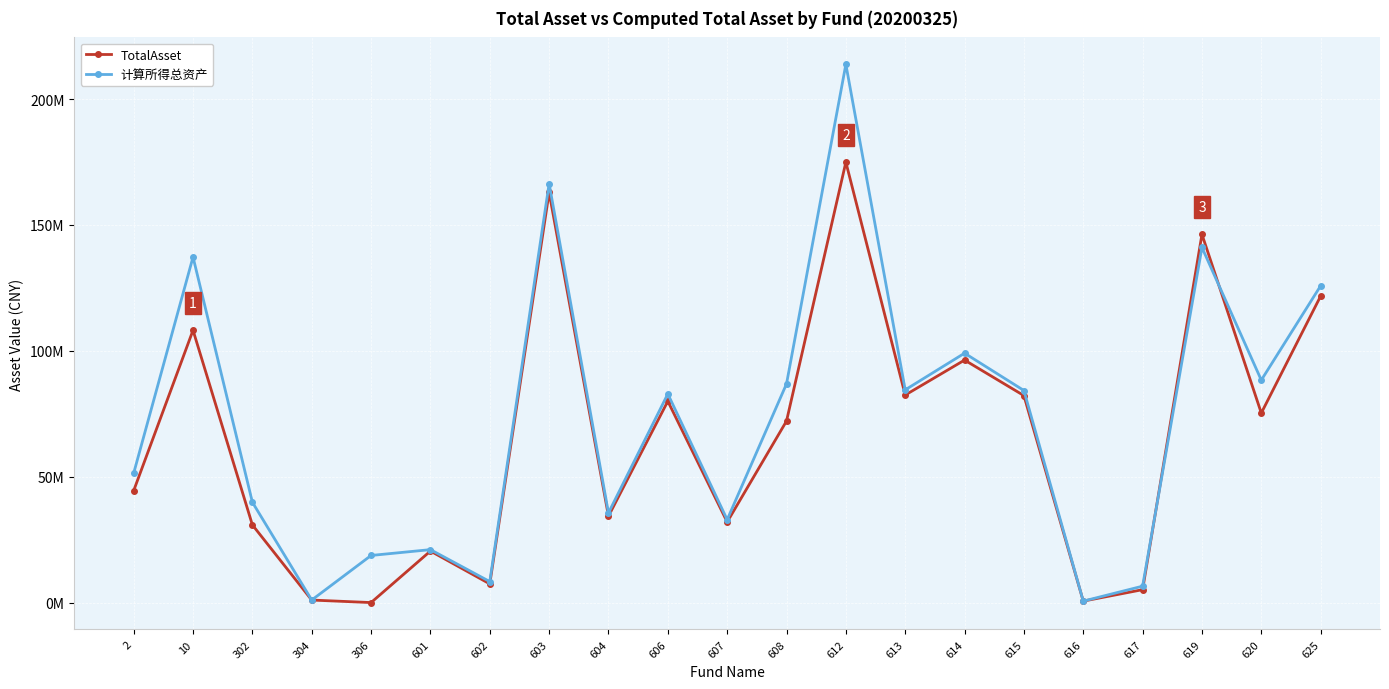

What is the total value across all series at 616?

1174934.0